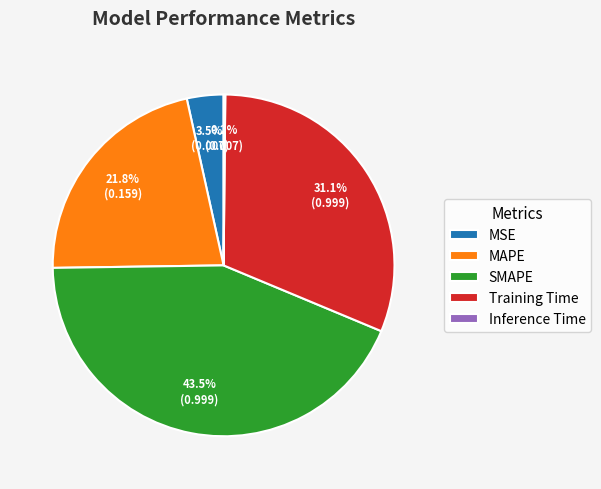

Which slice is the largest?

SMAPE